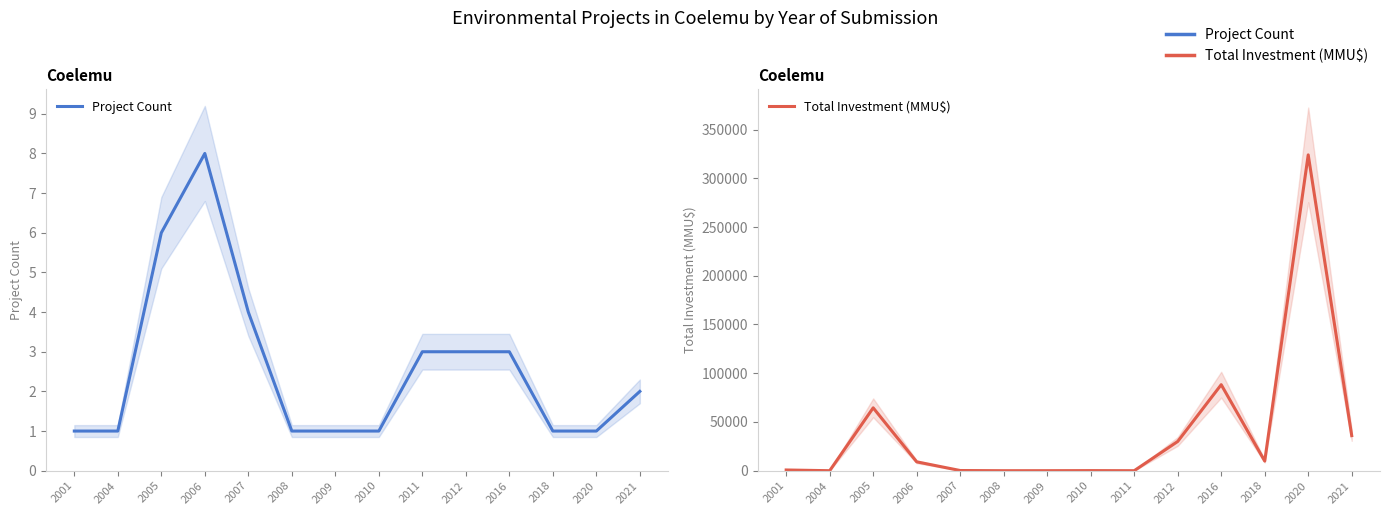

Reading right to left, list all the values displayed in this chart.

Project Count: 2	1	1	3	3	3	1	1	1	4	8	6	1	1
Total Investment (MMU$): 36000	324020	9903	88260	30000	0	100	22	0	192	9102	64500	0	740